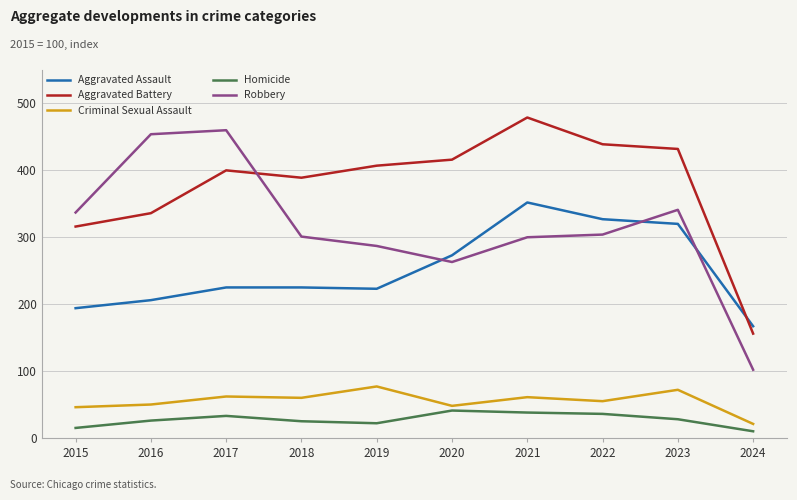

At how many categories does at least one series exceed 73?

10